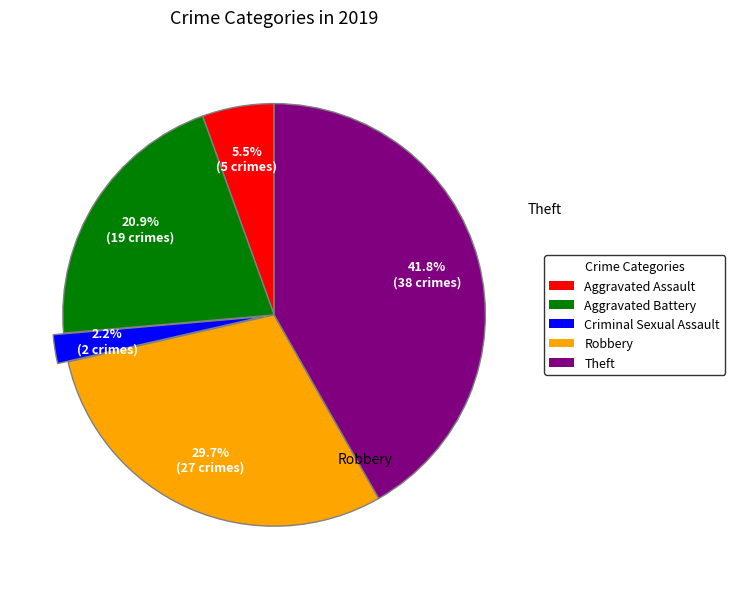

Which category has the smallest portion of the pie?

Criminal Sexual Assault